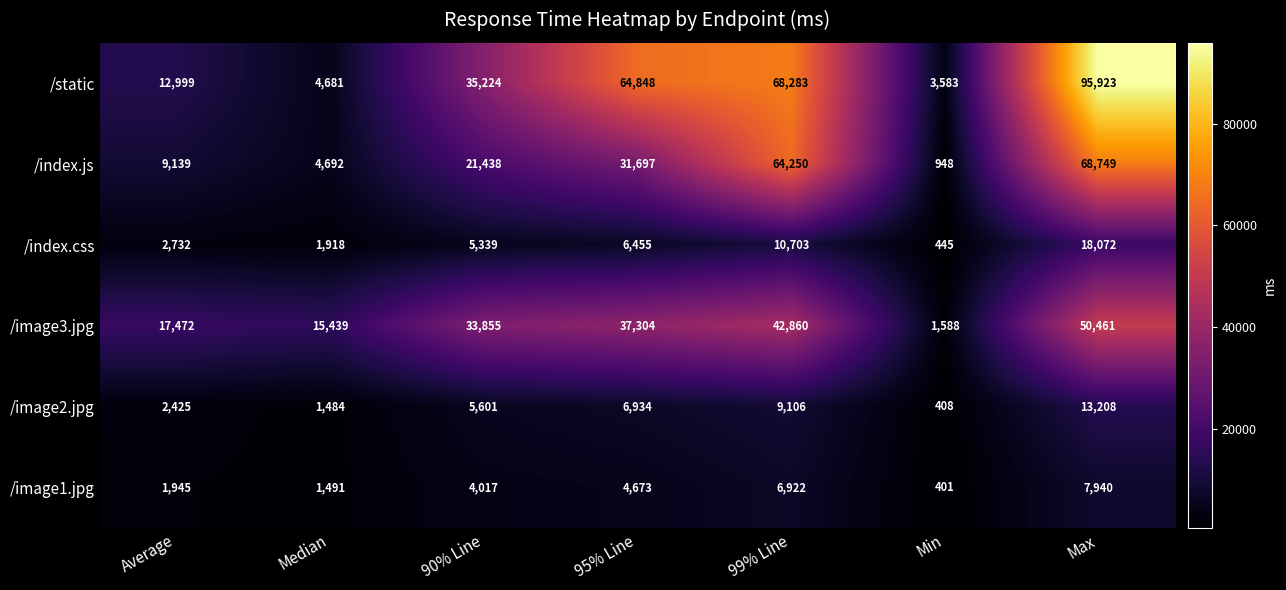

At which label is /static closest to 49753?

90% Line